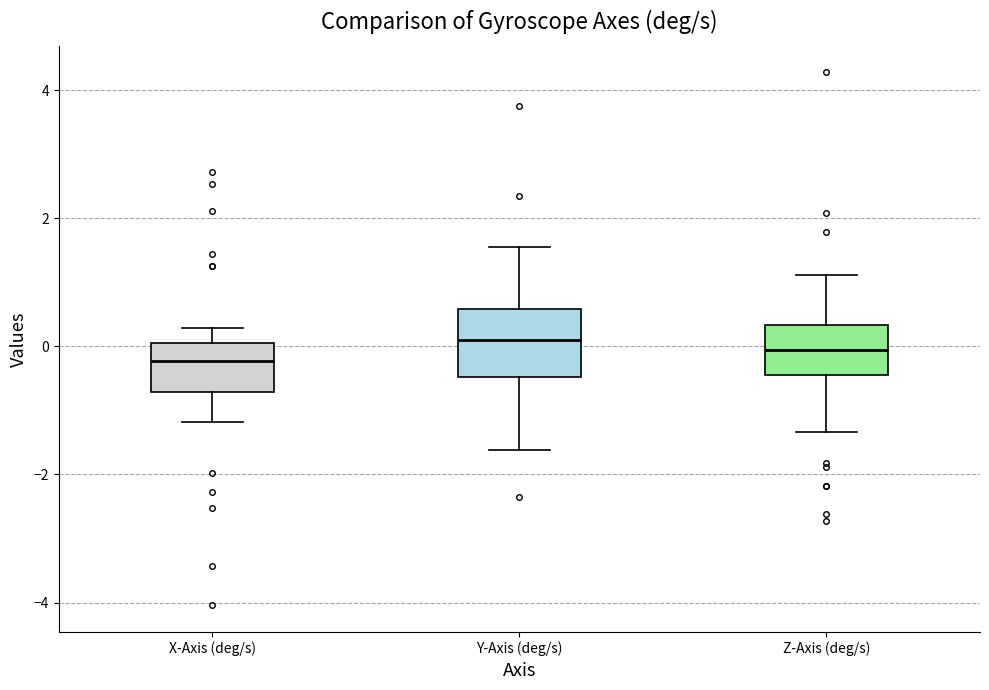

Reading left to right, transcribe this box plot: for each box, give where its median line is, the range the box spans, and where its two whiskers end, as read against the y-axis. The values are not printed on the chart, so give them approximately, as read against the axis.

X-Axis (deg/s): median -0.2, box -0.8 to 0.0, whiskers -1.2 to 0.2
Y-Axis (deg/s): median 0.0, box -0.4 to 0.6, whiskers -1.6 to 1.6
Z-Axis (deg/s): median 0.0, box -0.4 to 0.4, whiskers -1.4 to 1.2